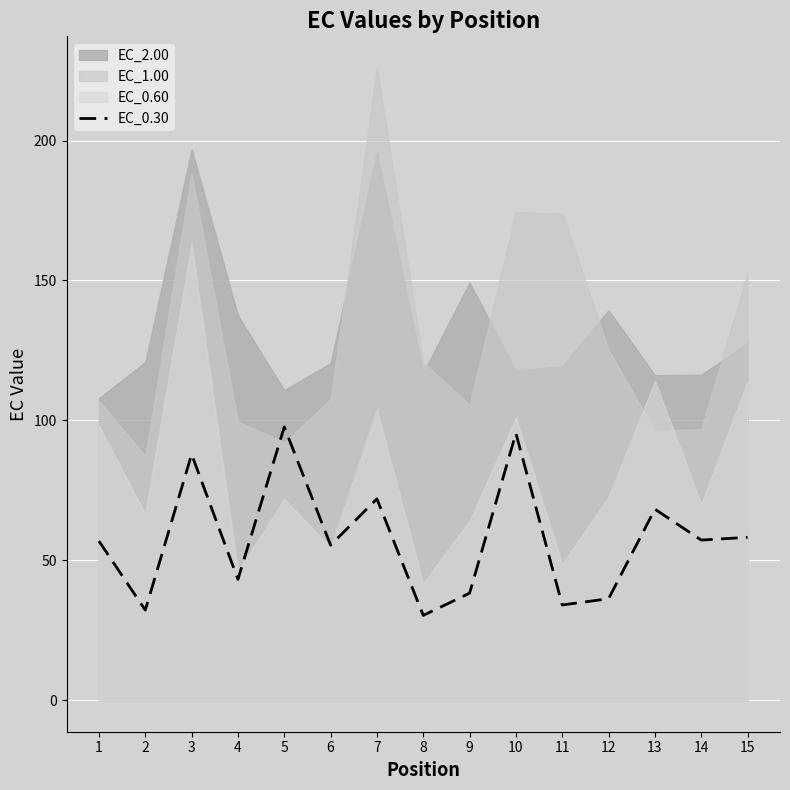

Between 6 and 10, which is larger?

10